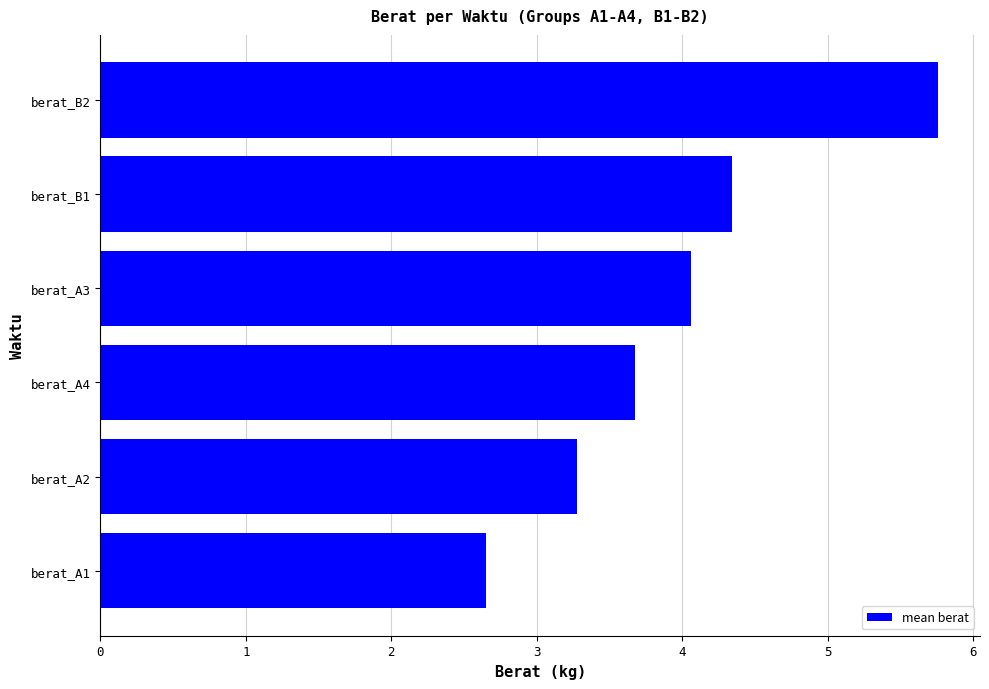

The chart shows a value of 2.2 at berat_B1. True or false?

False